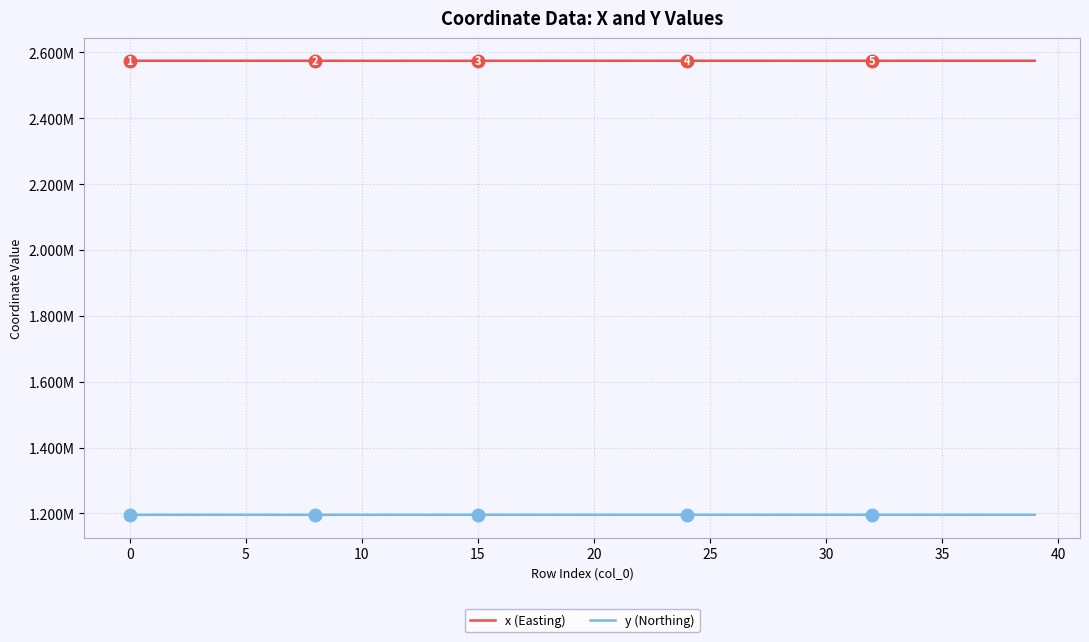

What are all the series names shown in the legend?

x (Easting), y (Northing)